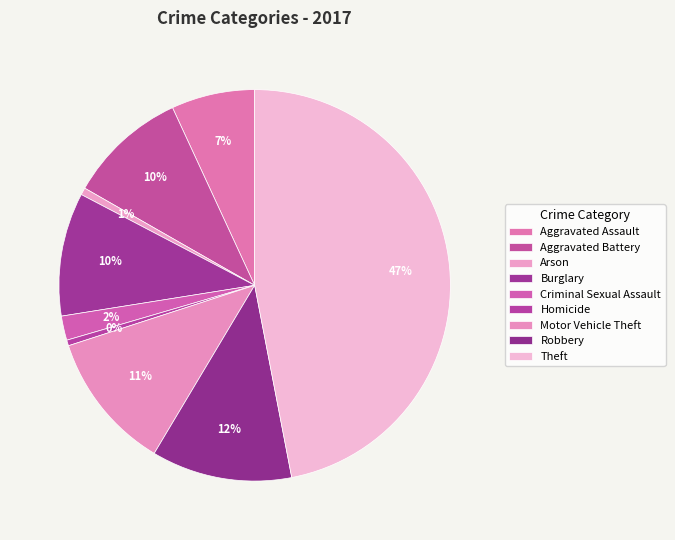

What percentage is the Burglary slice, to the nearest percent?

10%